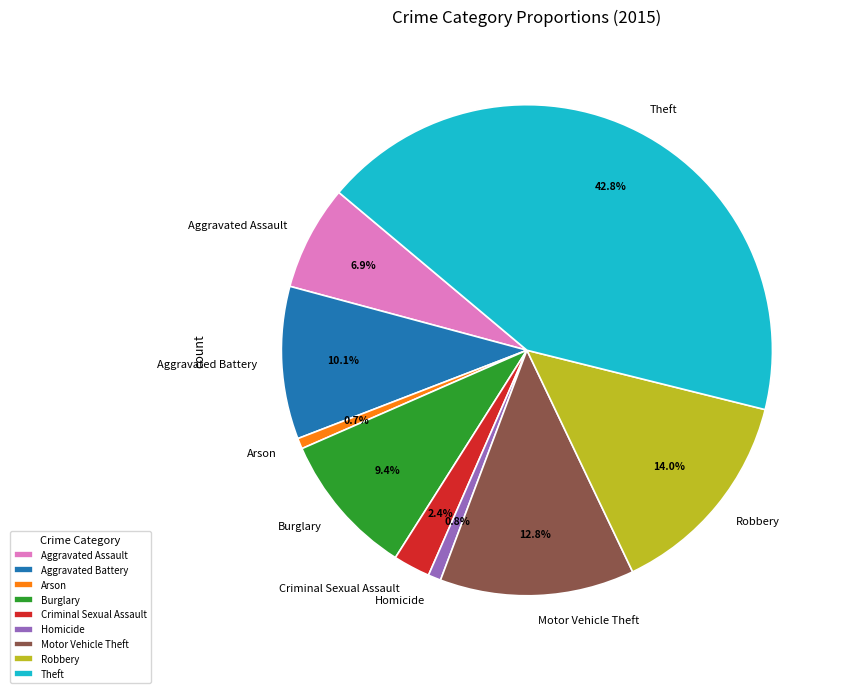

What is the largest slice in the pie chart?

Theft